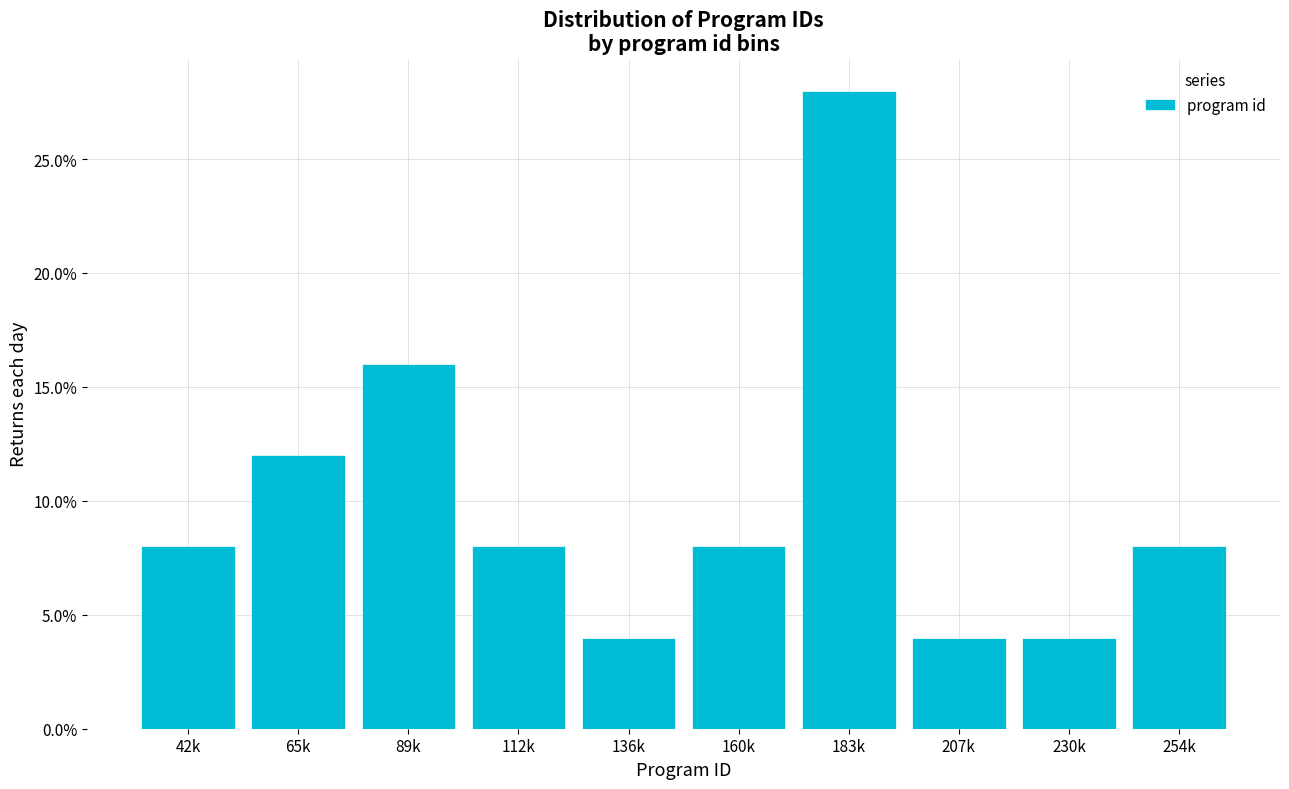

Reading right to left, what are all the values shown in this chart?

8.0	4.0	4.0	28.0	8.0	4.0	8.0	16.0	12.0	8.0